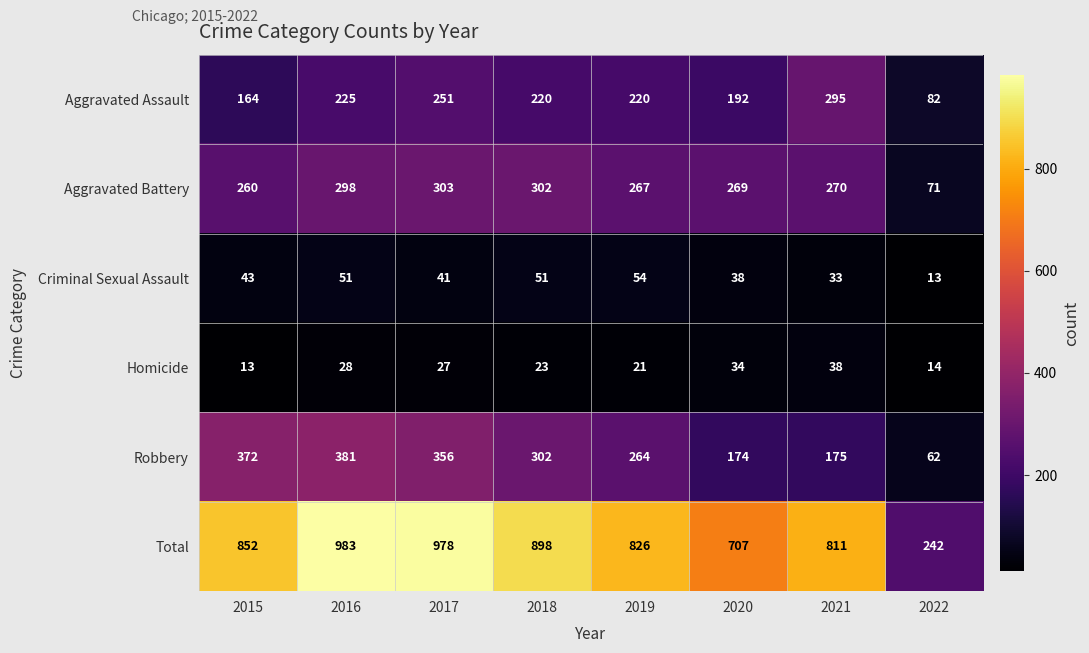

Rank the series by their maximum value, from highest to lowest.

Total, Robbery, Aggravated Battery, Aggravated Assault, Criminal Sexual Assault, Homicide